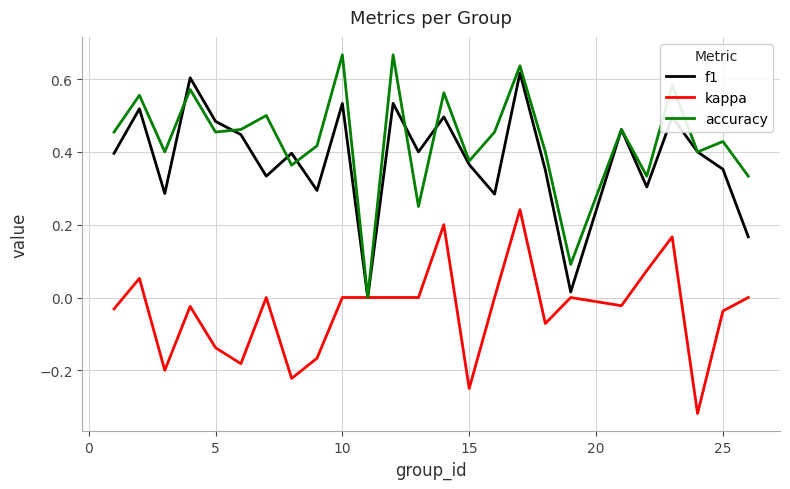

What are all the series names shown in the legend?

f1, kappa, accuracy